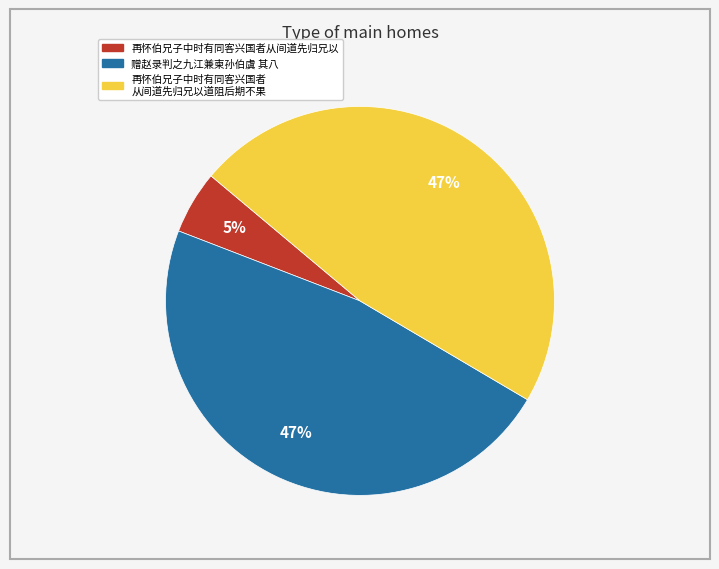

To the nearest percent, what is the average slice percentage?

33%